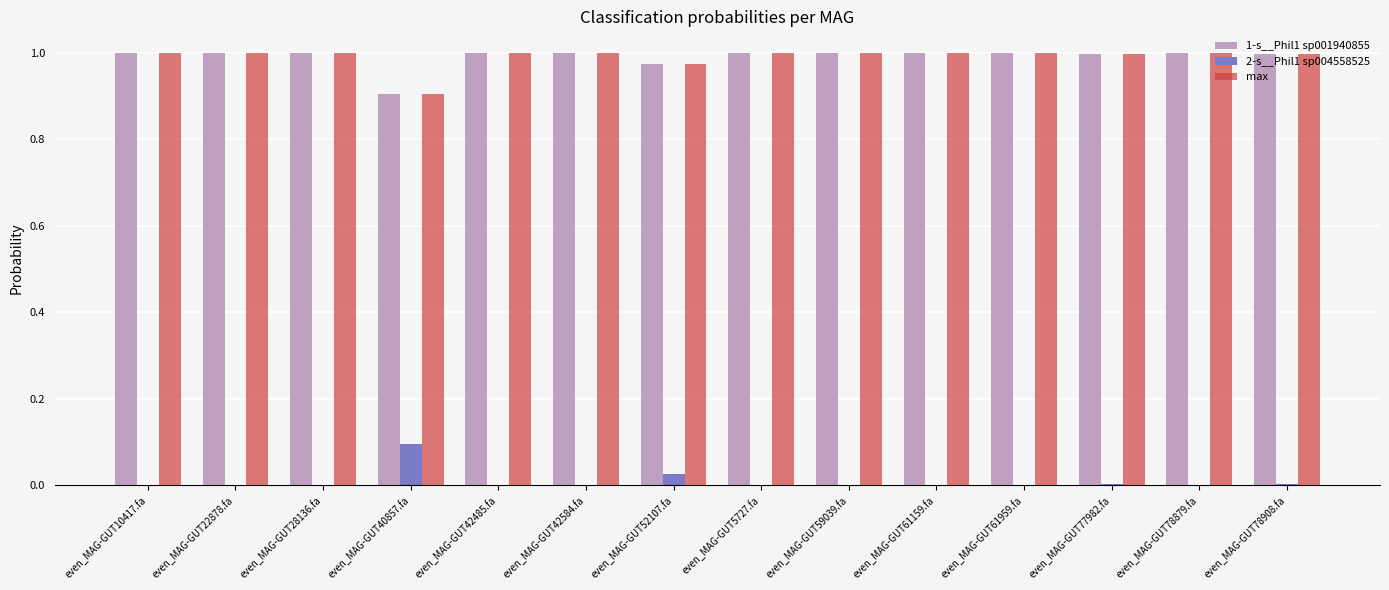

Is the value of 1-s__Phil1 sp001940855 at even_MAG-GUT61959.fa greater than the value of 2-s__Phil1 sp004558525 at even_MAG-GUT10417.fa?

Yes